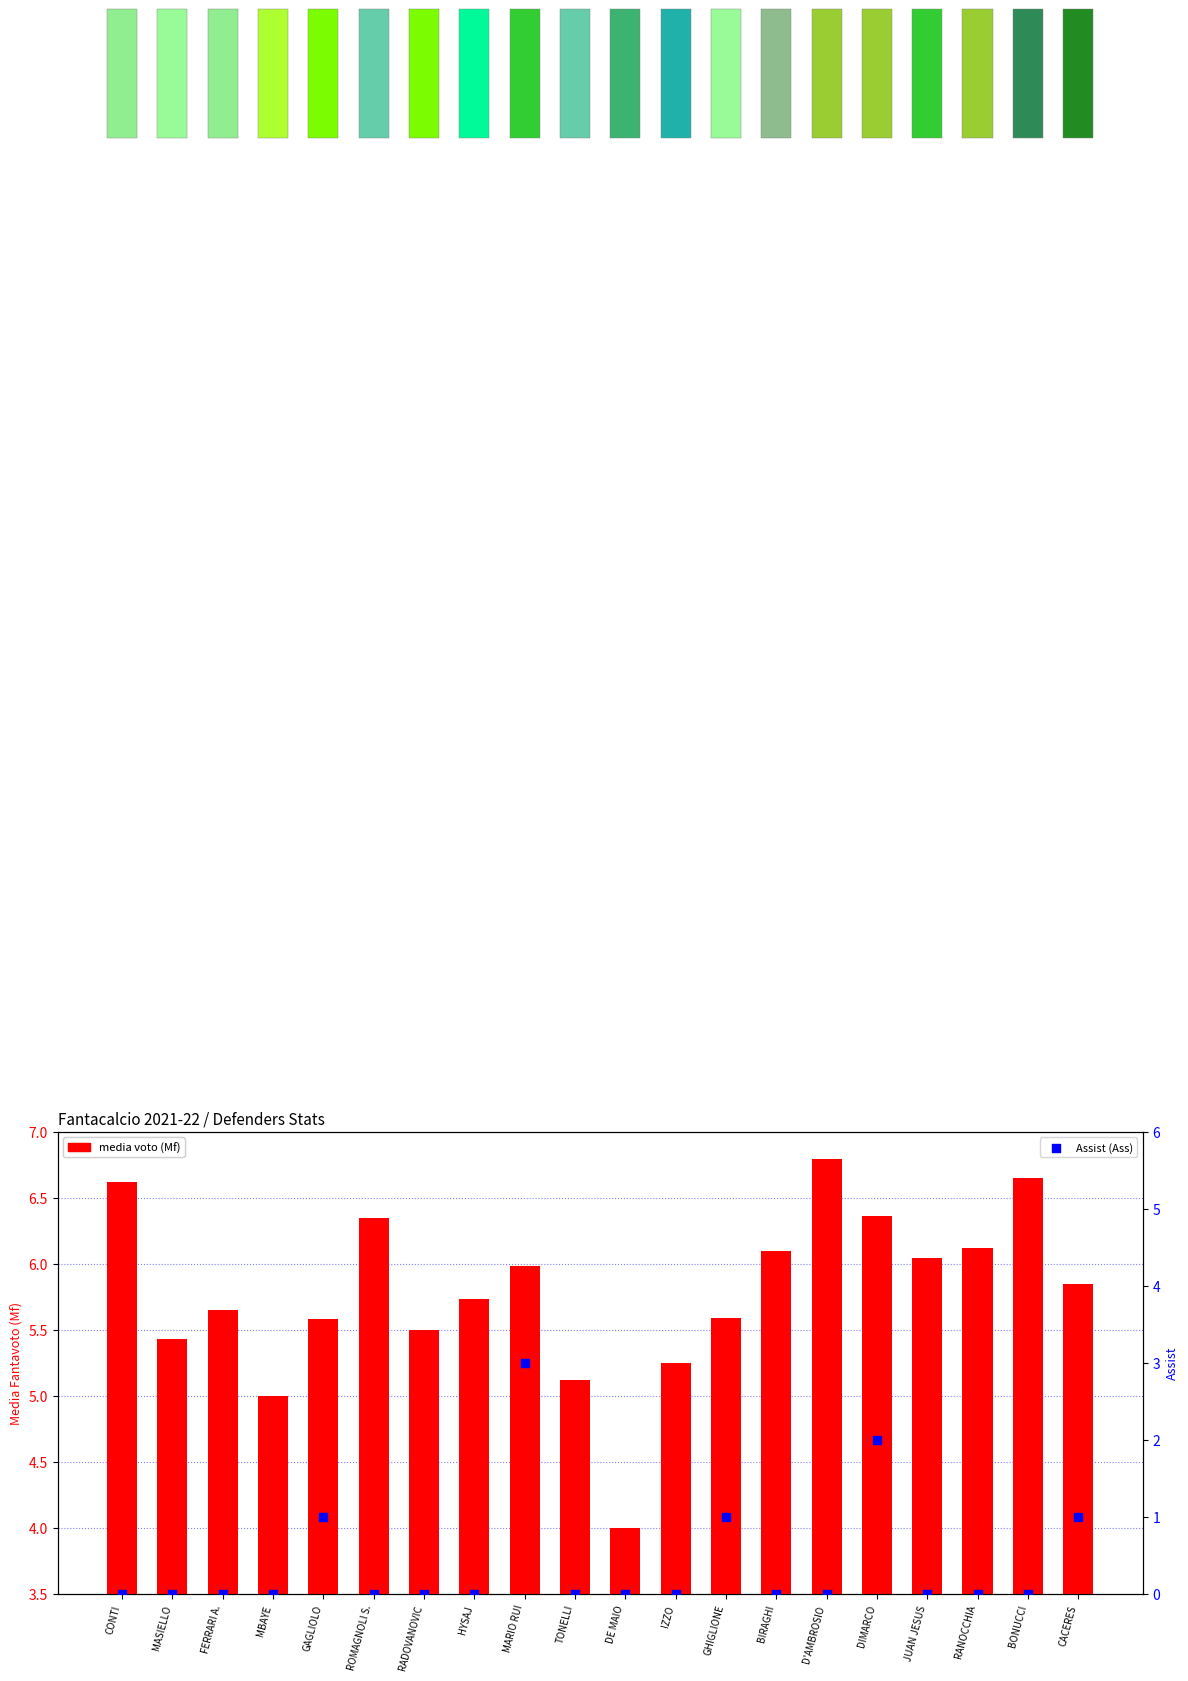

What is the total value across all series at CACERES?

6.8